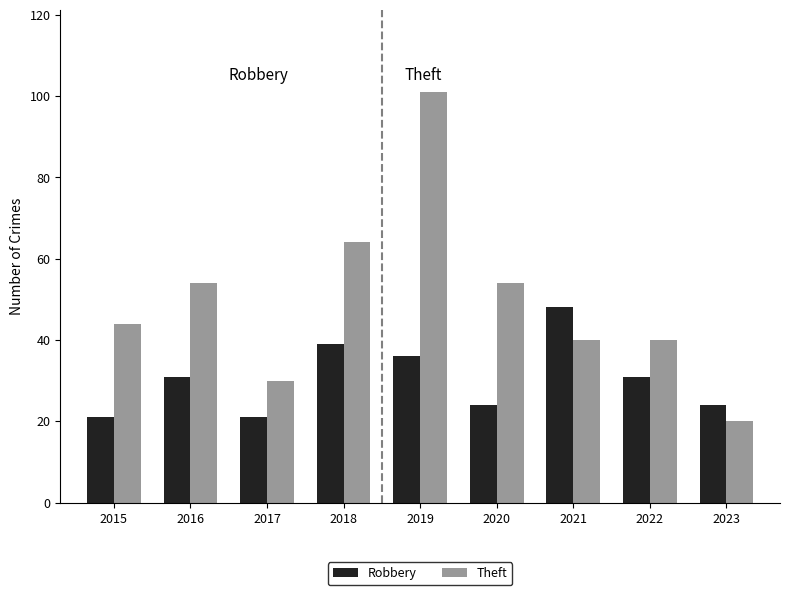

What is the smallest value displayed?

20